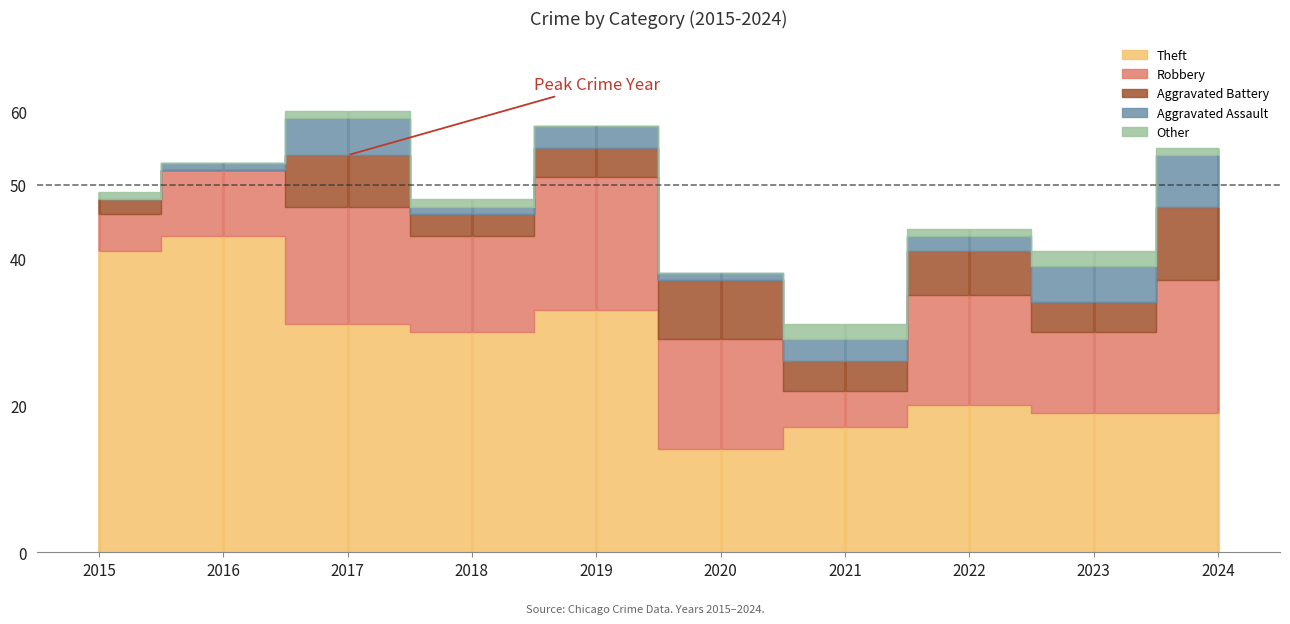

Reading left to right, what are all the values shown in this chart?

Theft: 41	43	31	30	33	14	17	20	19	19
Robbery: 5	9	16	13	18	15	5	15	11	18
Aggravated Battery: 2	0	7	3	4	8	4	6	4	10
Aggravated Assault: 0	1	5	1	3	1	3	2	5	7
Other: 1	0	1	1	0	0	2	1	2	1